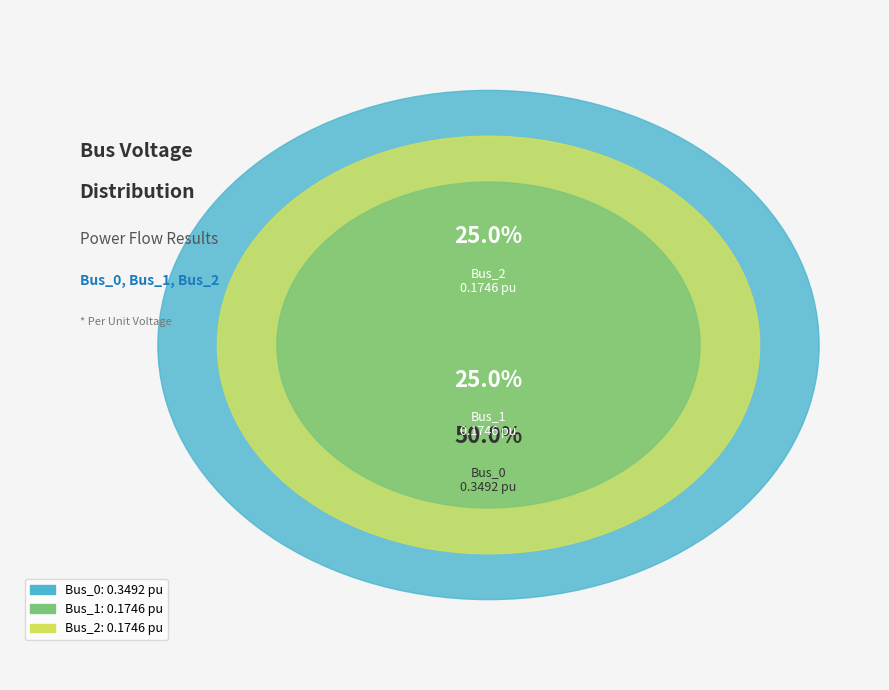

To the nearest percent, what percentage of the pie is Bus_2?

25%